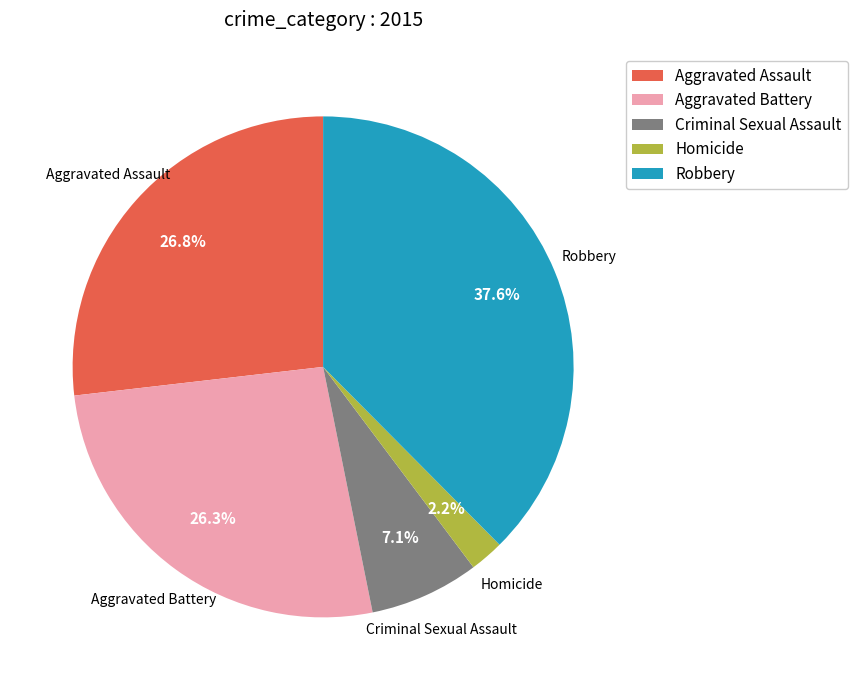

Count the number of slices in the pie.

5